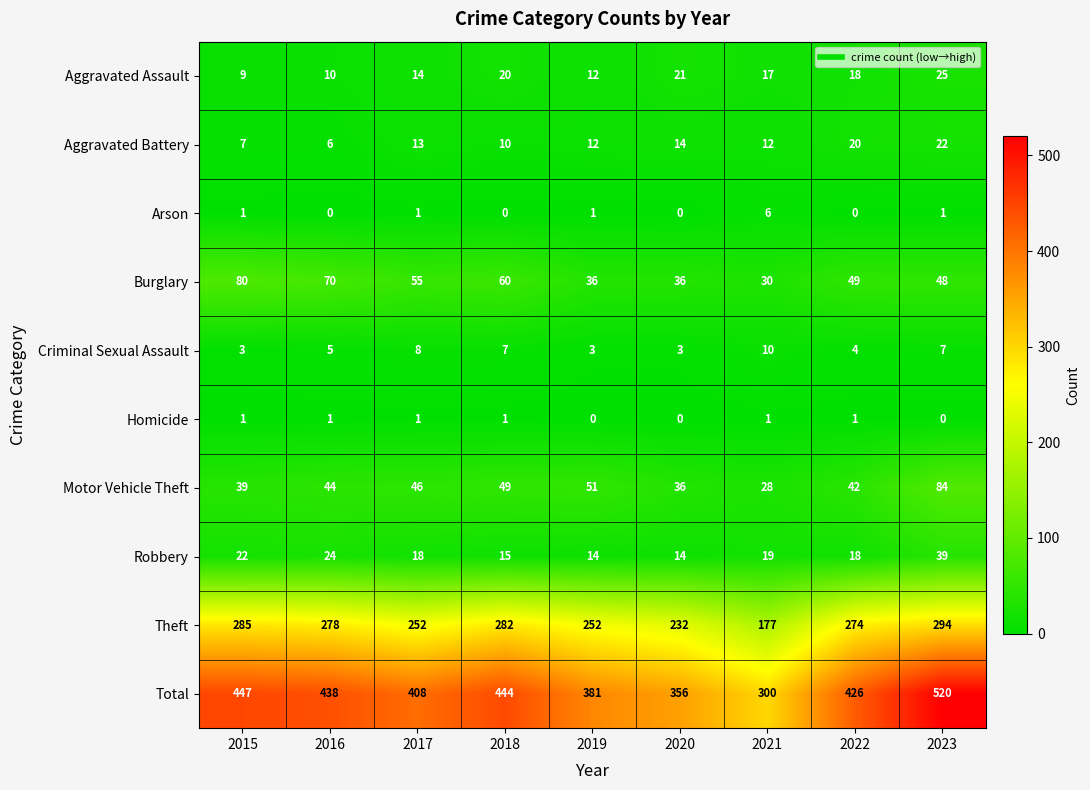

Where is Motor Vehicle Theft nearest to the value 56?

2019